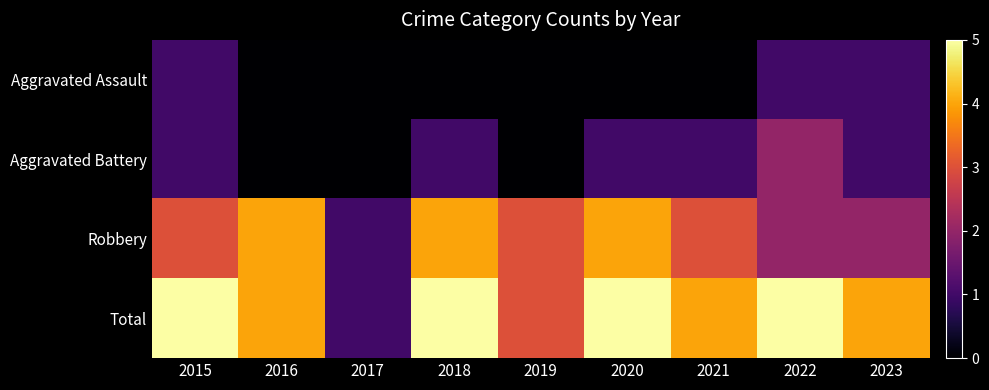

Which series has the largest range (max minus min)?

Total